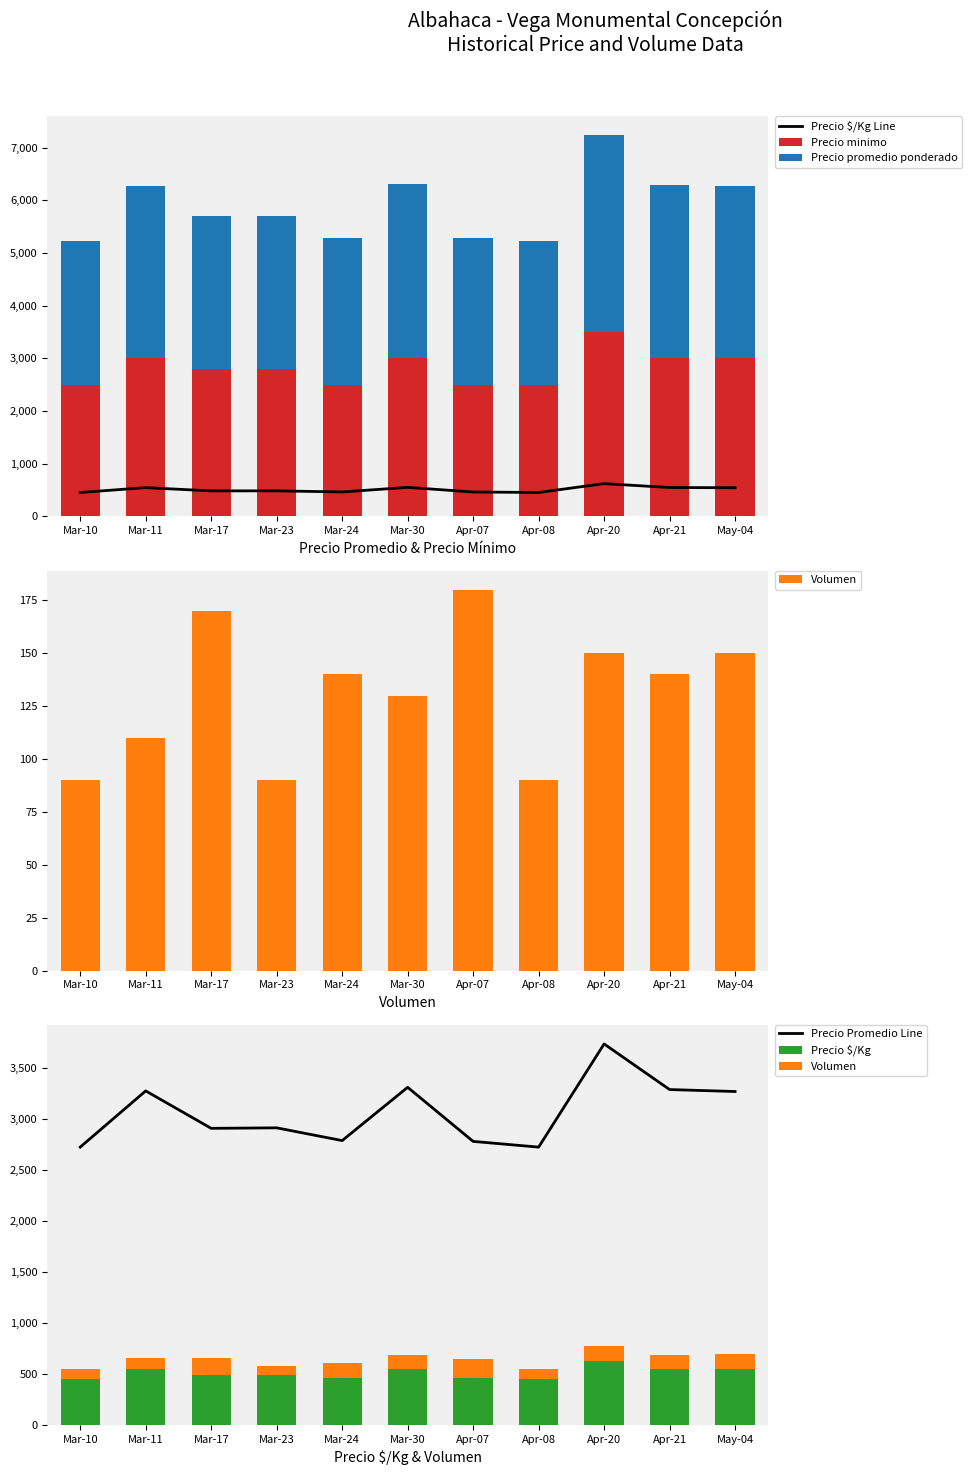

What is the difference between the Precio $/Kg Line values at Mar-24 and Apr-07?

1